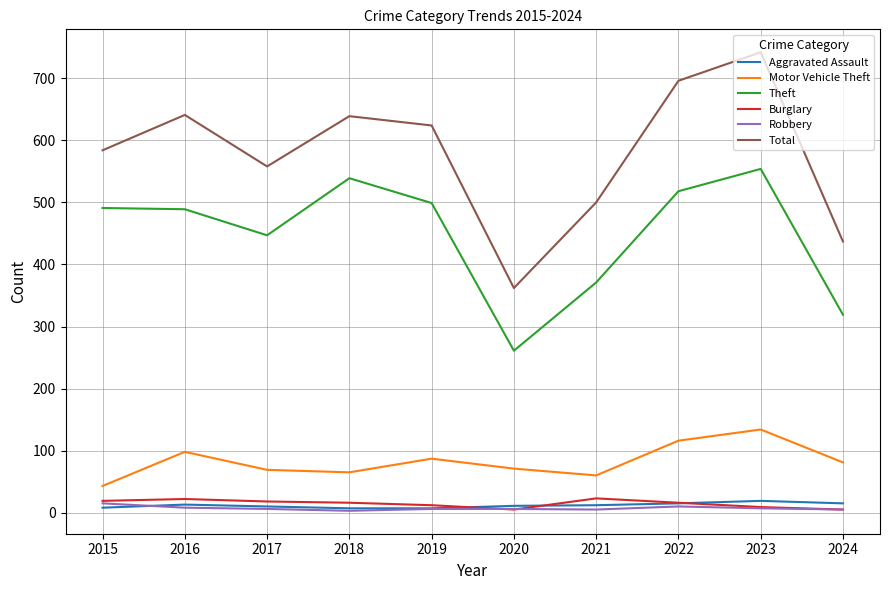

True or false: Theft and Aggravated Assault cross at least once.

False